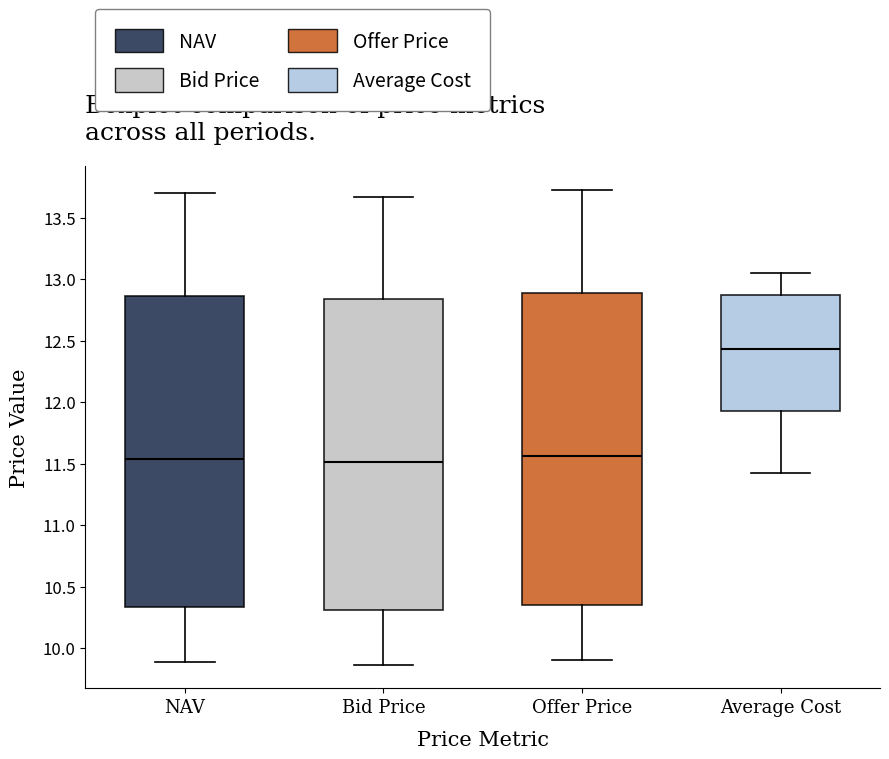

Reading left to right, read every box against the y-axis: the position of its median line, the range the box covers, and the ends of its whiskers. The values are not printed on the chart, so give them approximately, as read against the axis.

NAV: median 11.55, box 10.35 to 12.85, whiskers 9.90 to 13.70
Bid Price: median 11.50, box 10.30 to 12.85, whiskers 9.85 to 13.65
Offer Price: median 11.55, box 10.35 to 12.90, whiskers 9.90 to 13.70
Average Cost: median 12.45, box 11.90 to 12.85, whiskers 11.40 to 13.05